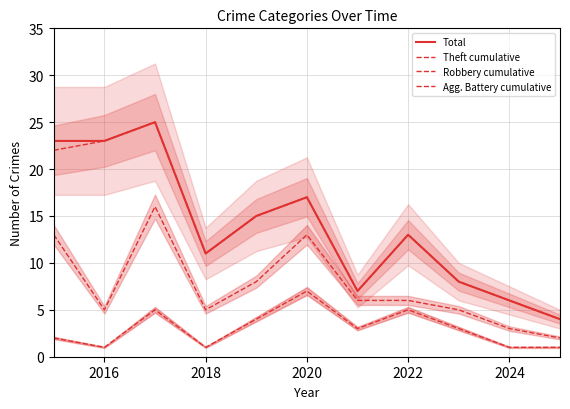

What is the difference between the second highest and minimum values in the Robbery cumulative series?

11